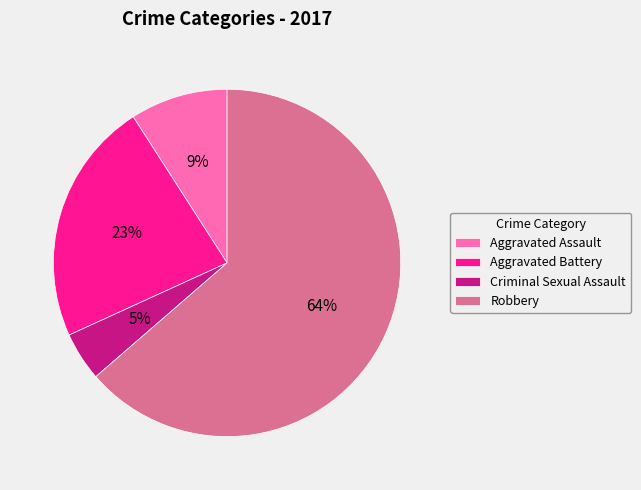

The Aggravated Assault slice represents 21% of the pie. True or false?

False